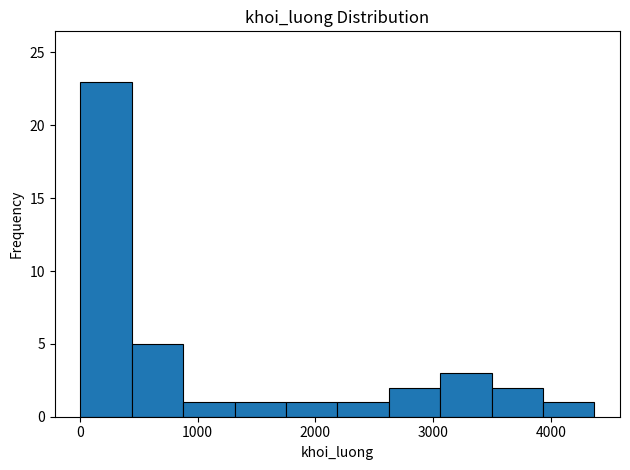

Over which range of the x-axis is the bar tallest?

0 to 400